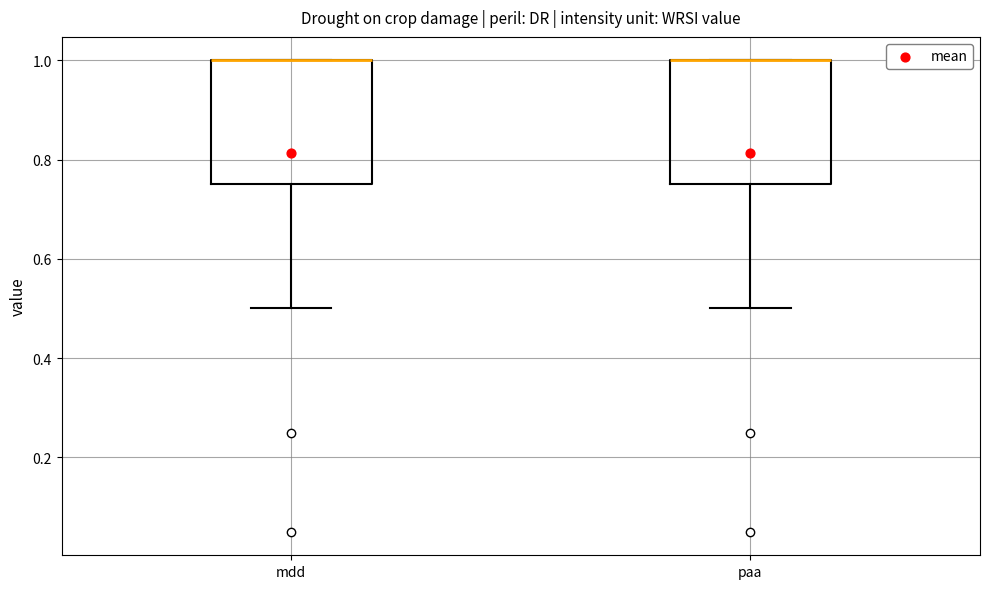

Where does the lower whisker of the box for paa end on the y-axis? The values are not printed on the chart, so give them approximately, as read against the axis.

0.50